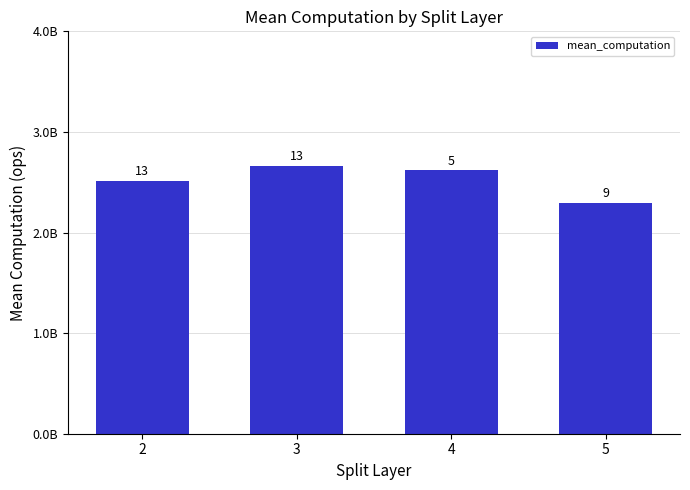

What is the minimum value shown in the chart?

2292410389.2